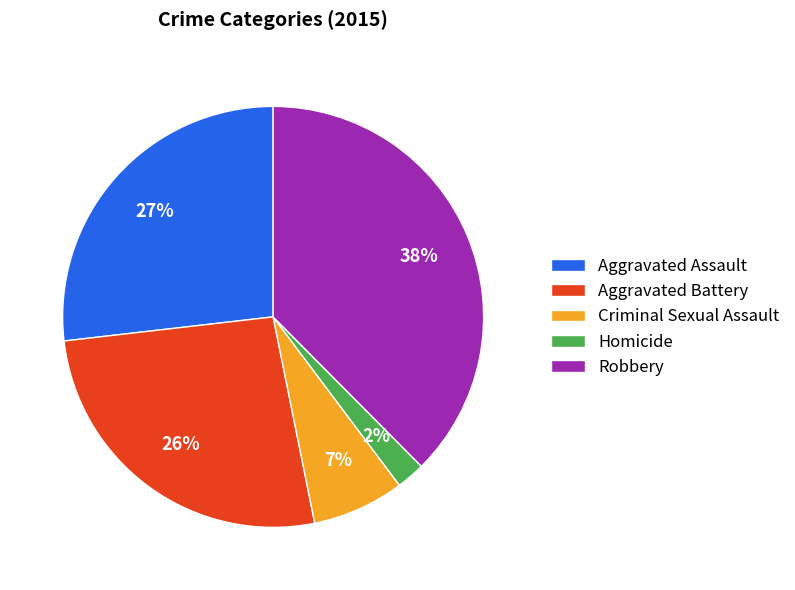

Do Aggravated Assault and Homicide together represent more than half of the pie?

No